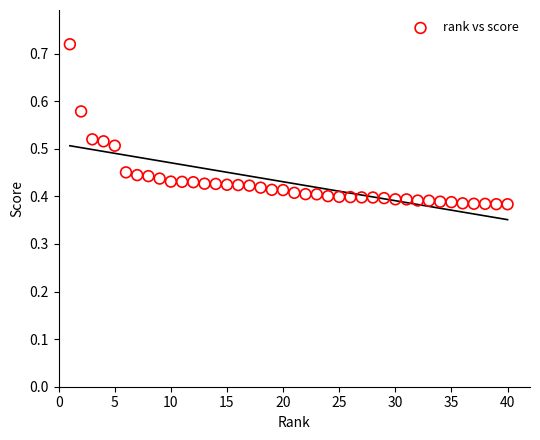

What is the range of X values (max minus min)?

39.0